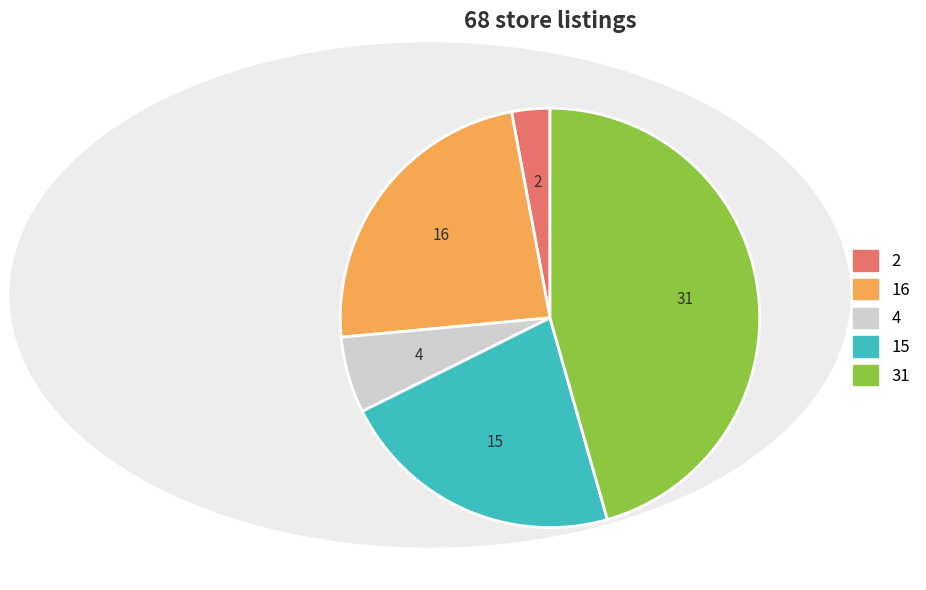

Does any single category account for the majority?

No